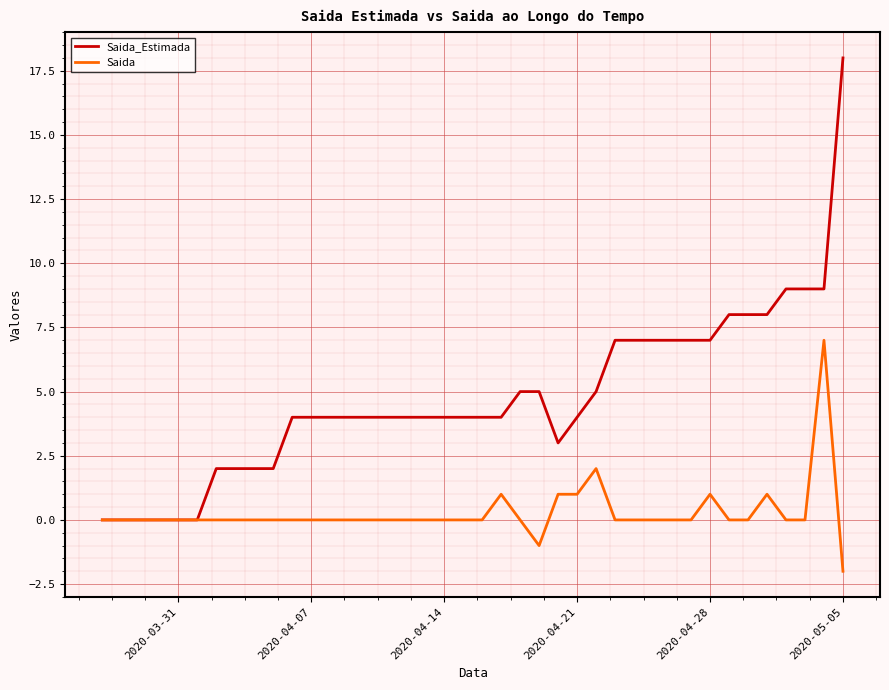

Which series has the largest total across all categories?

Saida_Estimada